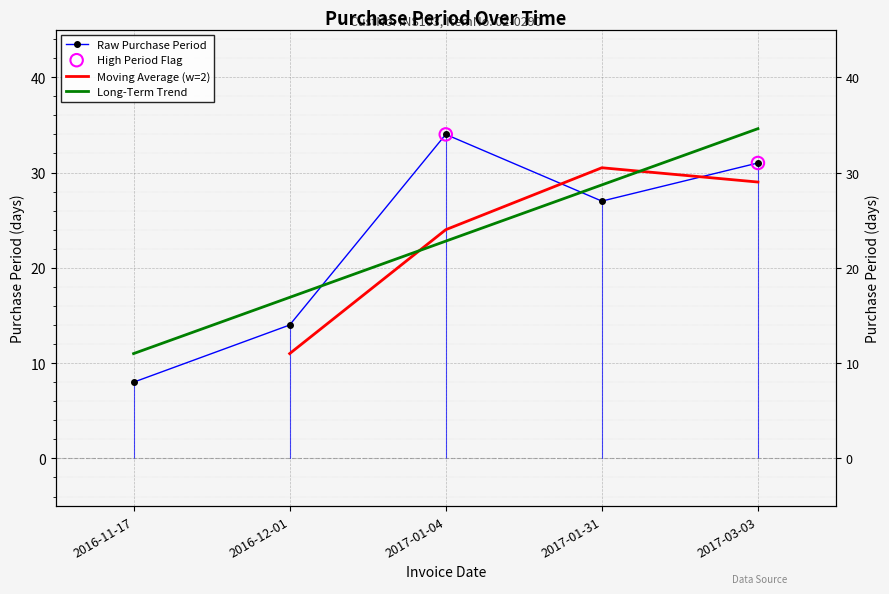

Between 2017-01-31 and 2016-12-01, which is larger?

2017-01-31